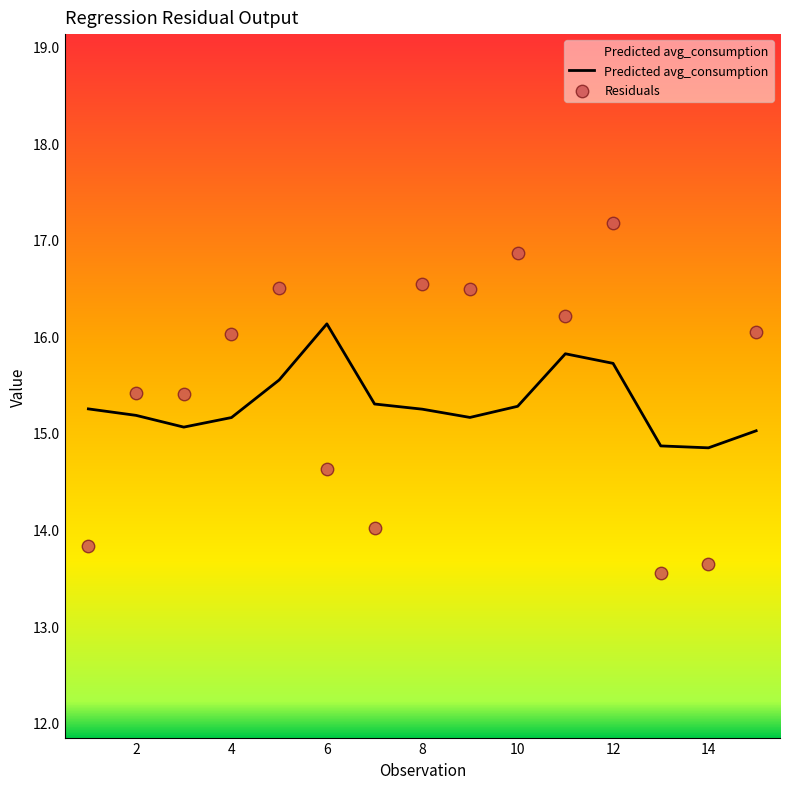

What is the change in value from 4 to 11?

+0.7